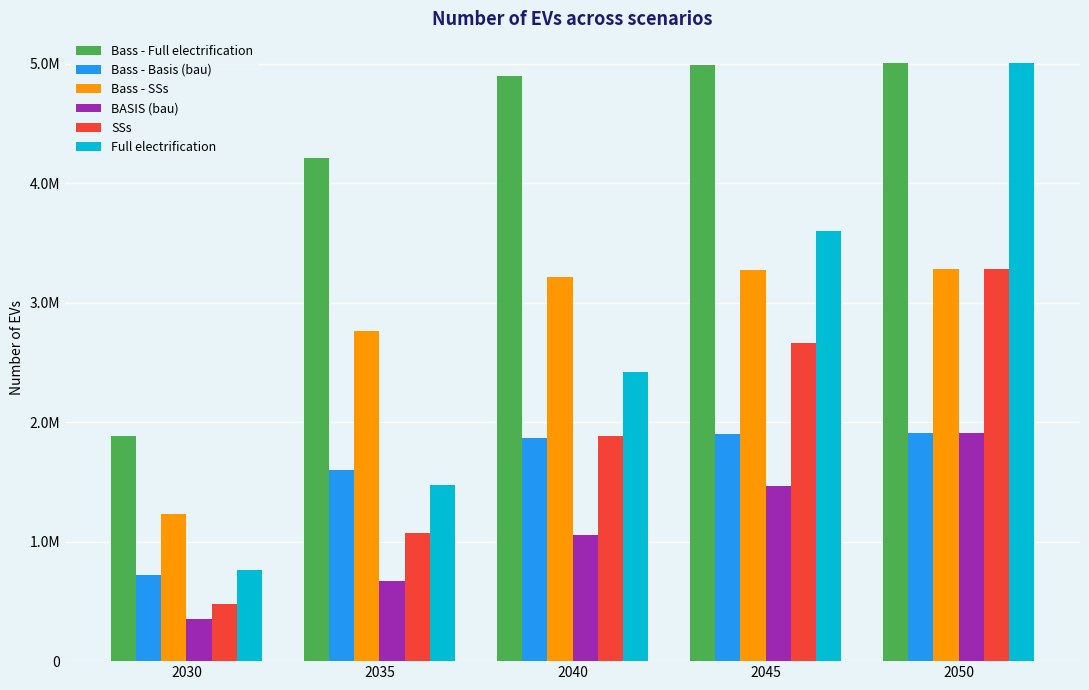

What value does the Bass - SSs series have at 2050?

3281741.6